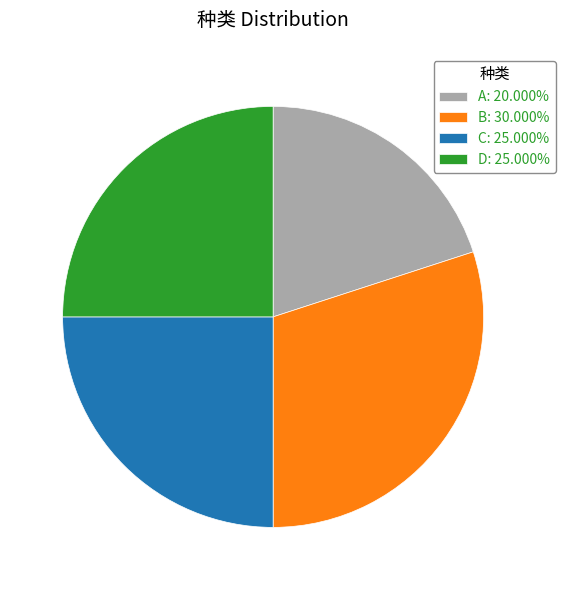

Between A and C, which is larger?

C